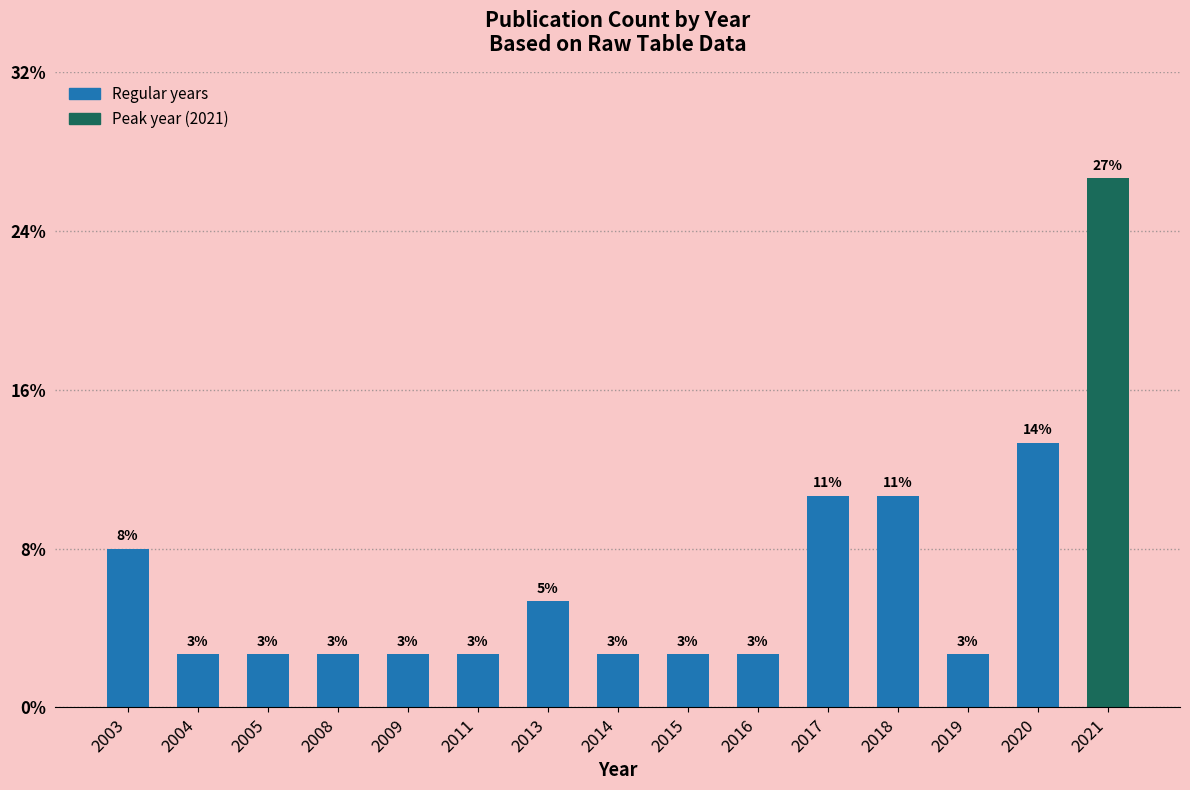

Are the bars horizontal?

No